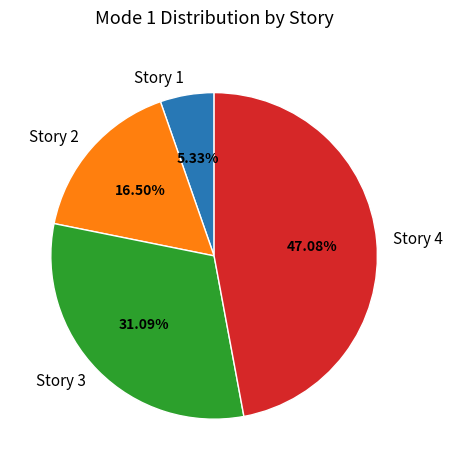

What is the largest slice in the pie chart?

Story 4